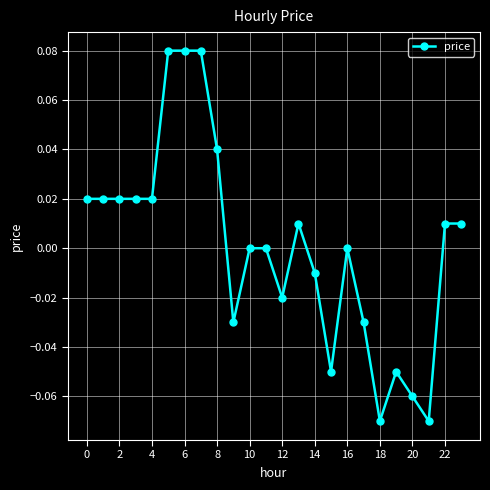

True or false: there are more than 0 points higher than both neighbors.

True